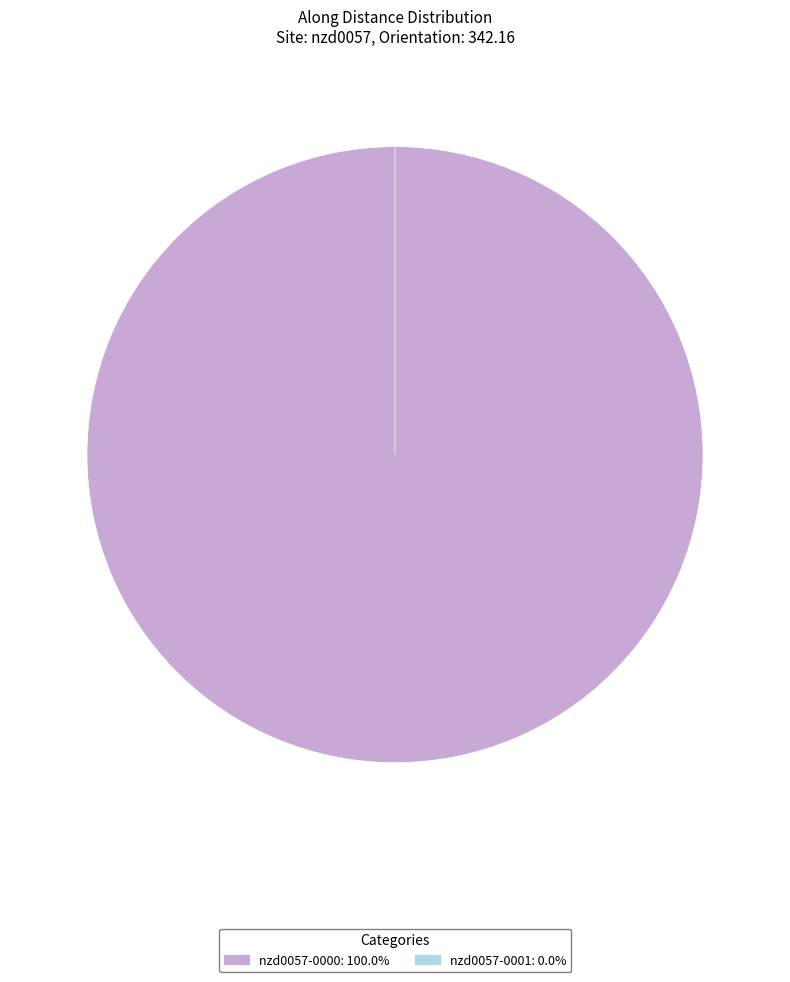

Do nzd0057-0000 and nzd0057-0001 together represent more than half of the pie?

Yes